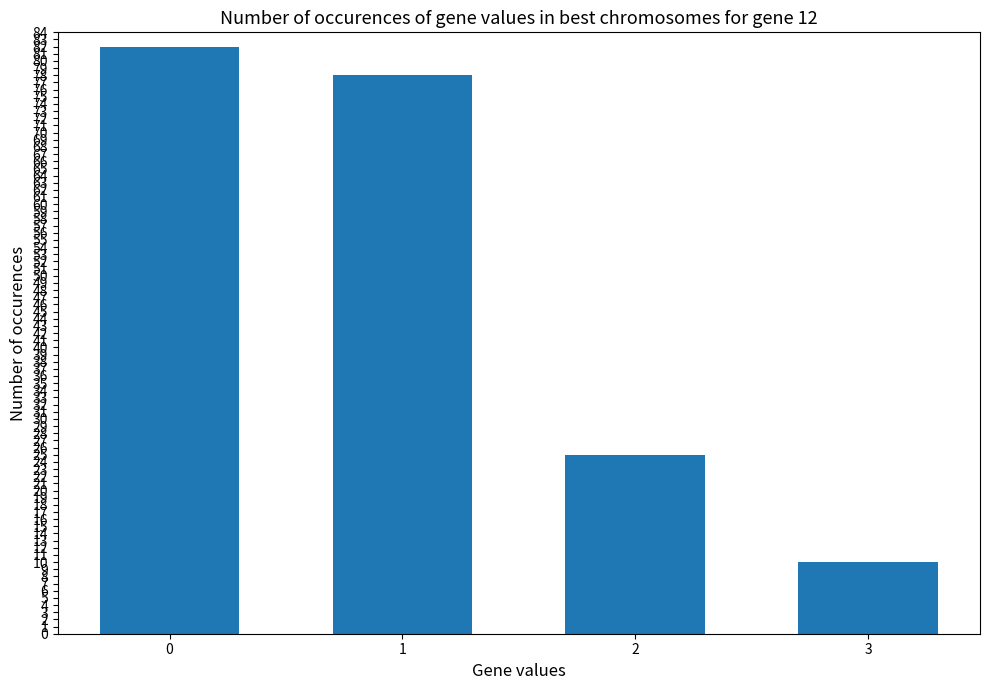

Rank the categories by value from lowest to highest.

3, 2, 1, 0